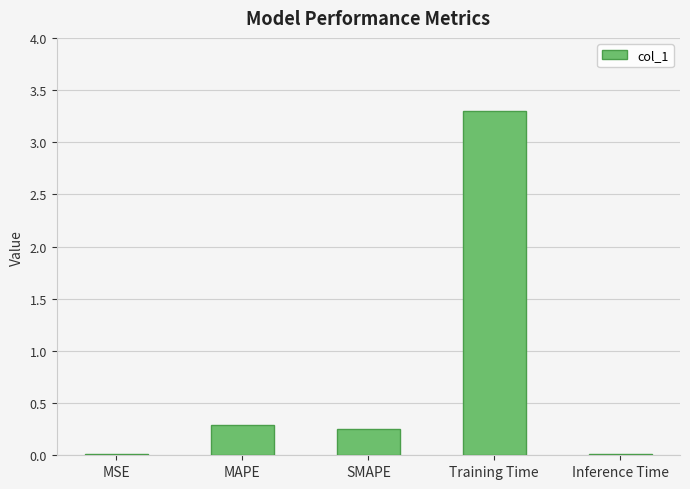

What is the average value?

0.8